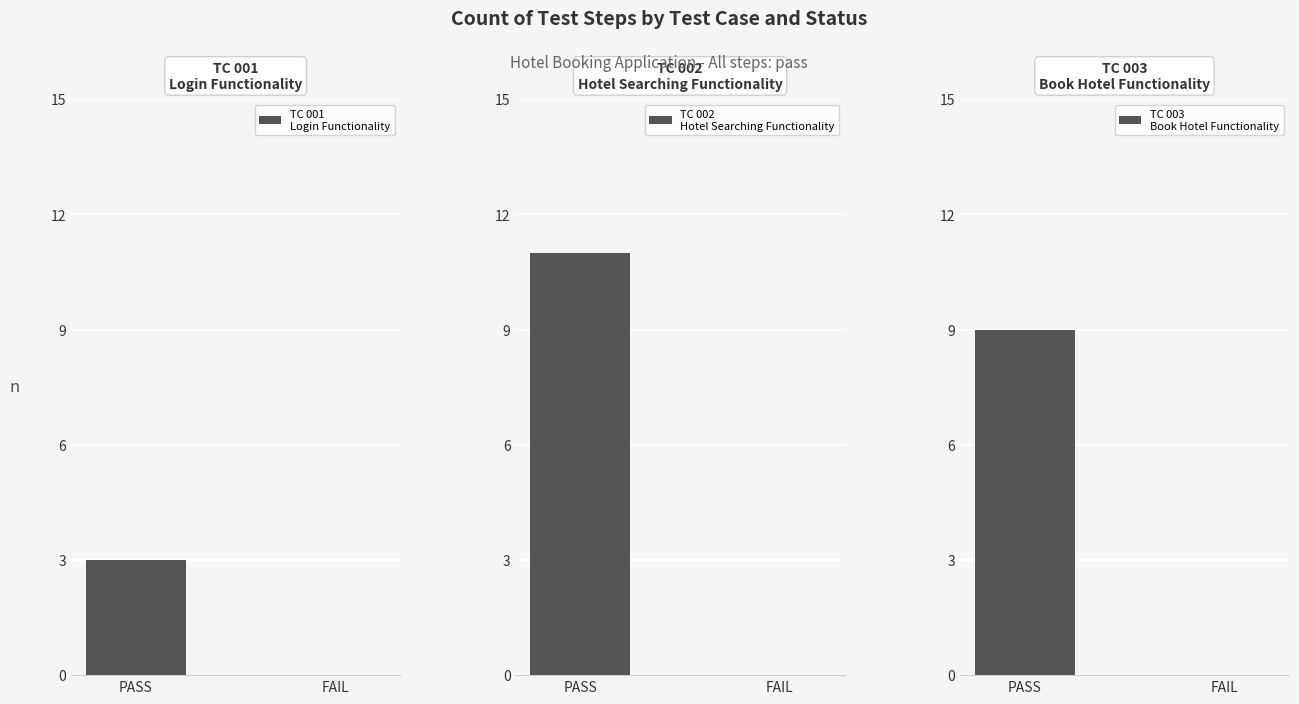

Reading right to left, transcribe all the data shown in this chart.

TC 001
Login Functionality: FAIL=0	PASS=3
TC 002
Hotel Searching Functionality: FAIL=0	PASS=11
TC 003
Book Hotel Functionality: FAIL=0	PASS=9